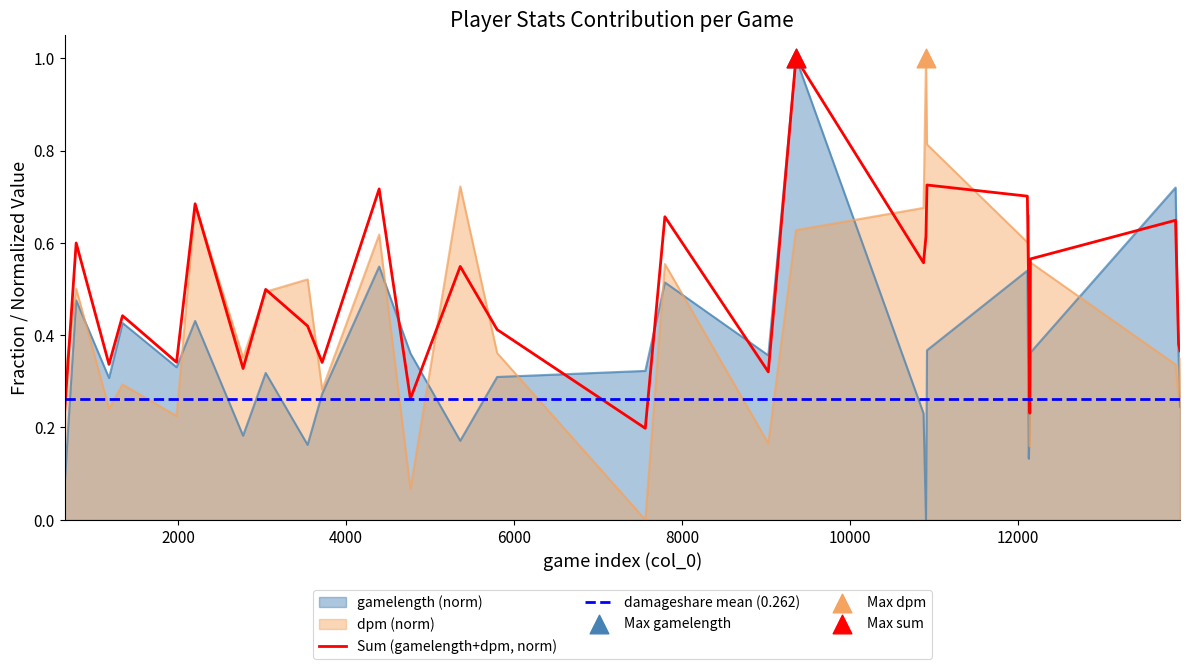

Is the value of gamelength at 4394 greater than the value of dpm at 9026?

Yes